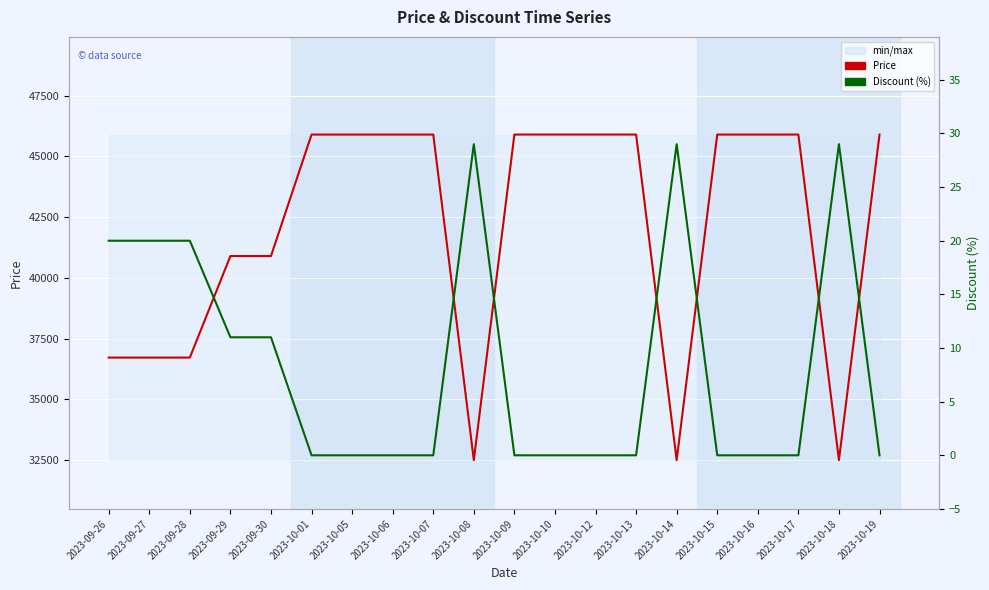

True or false: Price and Discount (%) cross at least once.

False